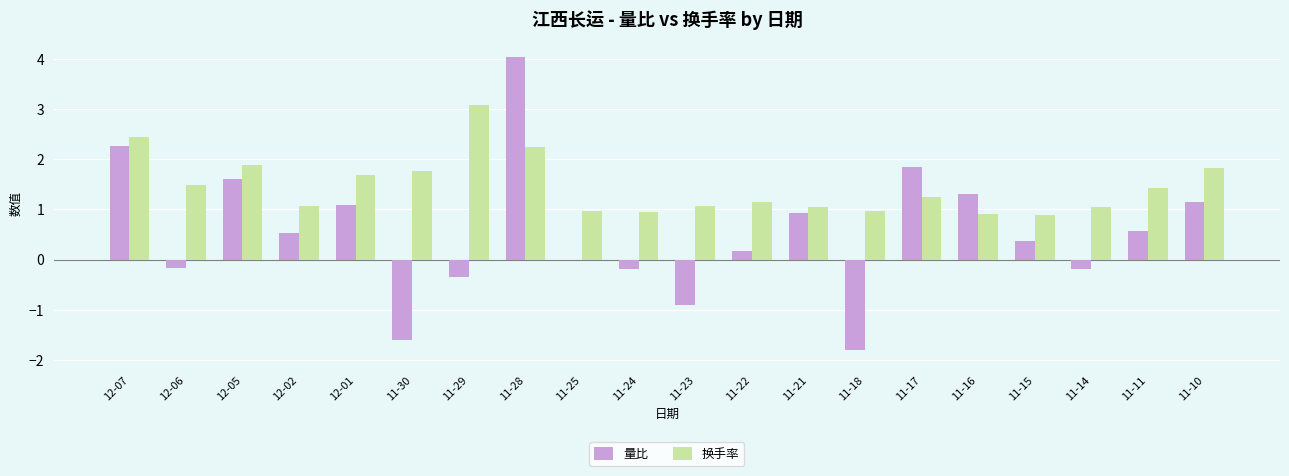

What is the sum of the 换手率 values at 11-23 and 11-21?

2.1